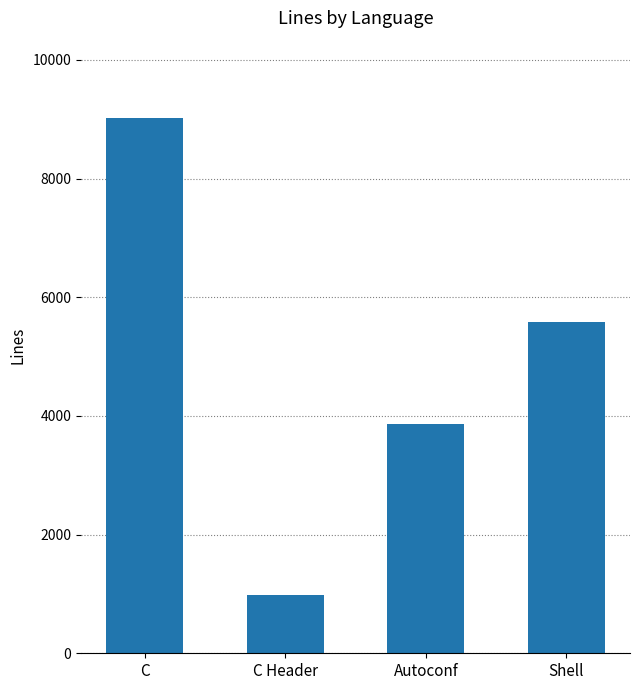

What is the label of the 3rd bar from the right?

C Header